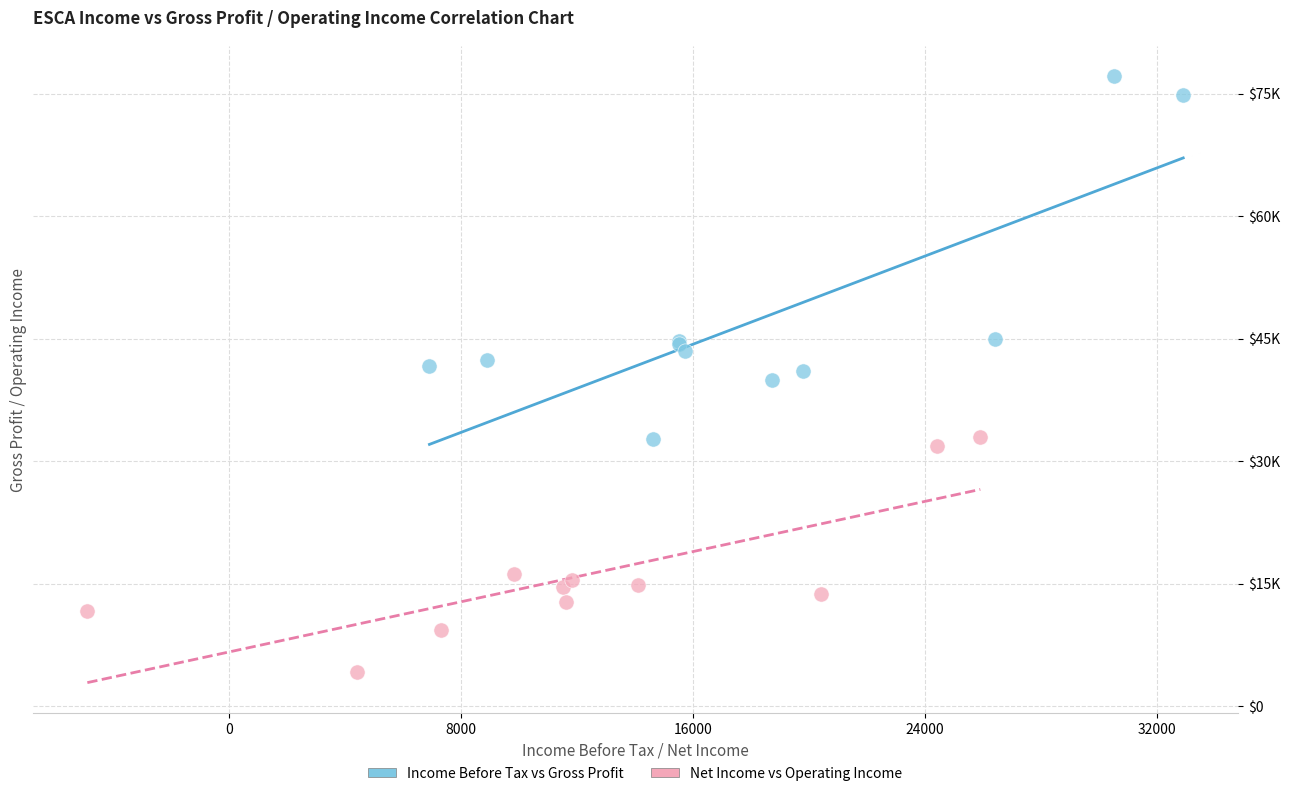

What are all the series names shown in the legend?

Income Before Tax vs Gross Profit, Net Income vs Operating Income